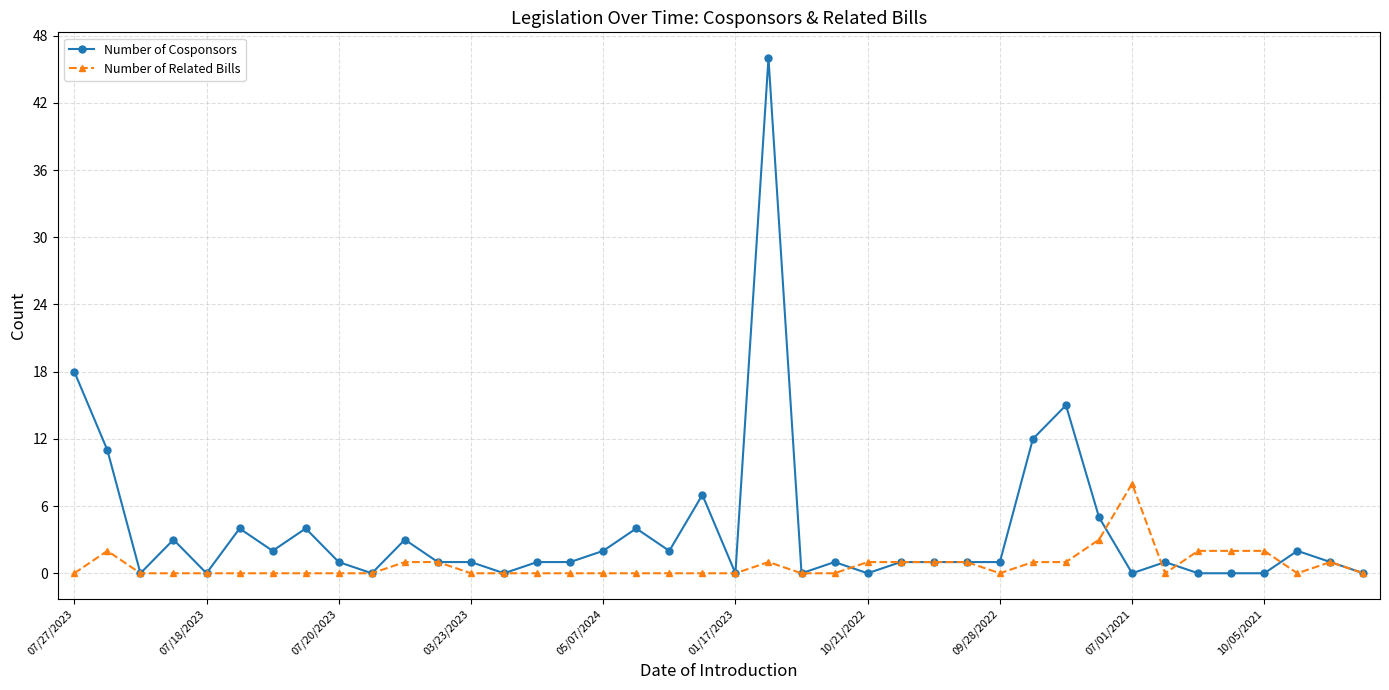

What are all the series names shown in the legend?

Number of Cosponsors, Number of Related Bills